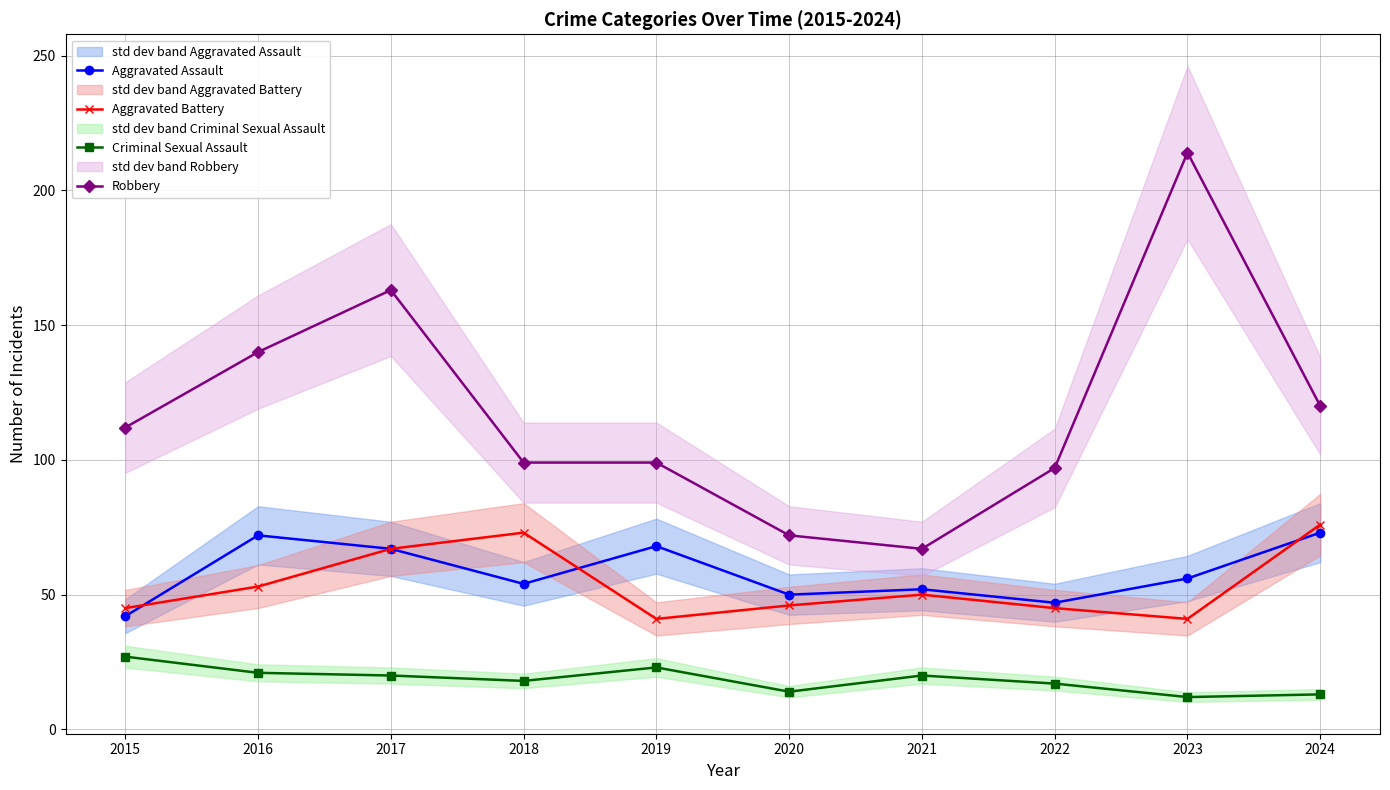

Rank the categories by Criminal Sexual Assault value from lowest to highest.

2023, 2024, 2020, 2022, 2018, 2017, 2021, 2016, 2019, 2015